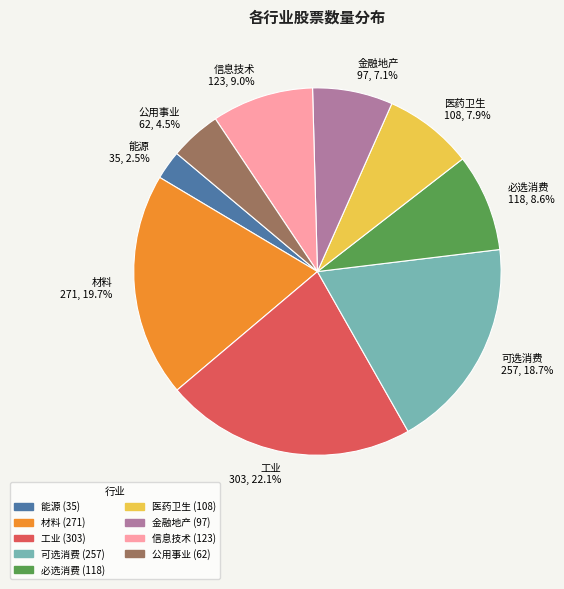

Does any single category account for the majority?

No